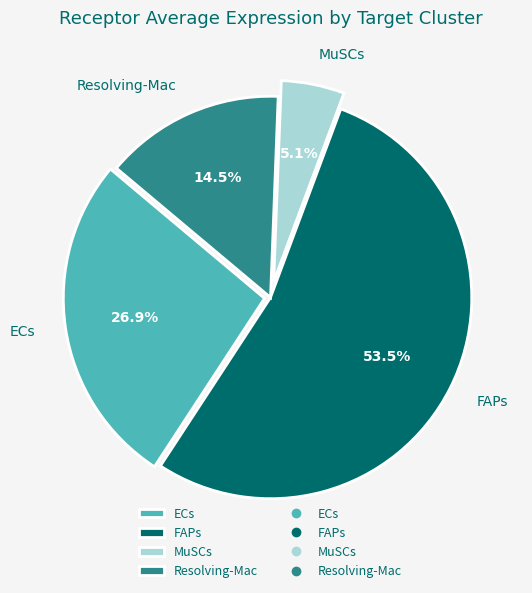

To the nearest percent, what is the difference between the MuSCs and Resolving-Mac slice percentages?

9%